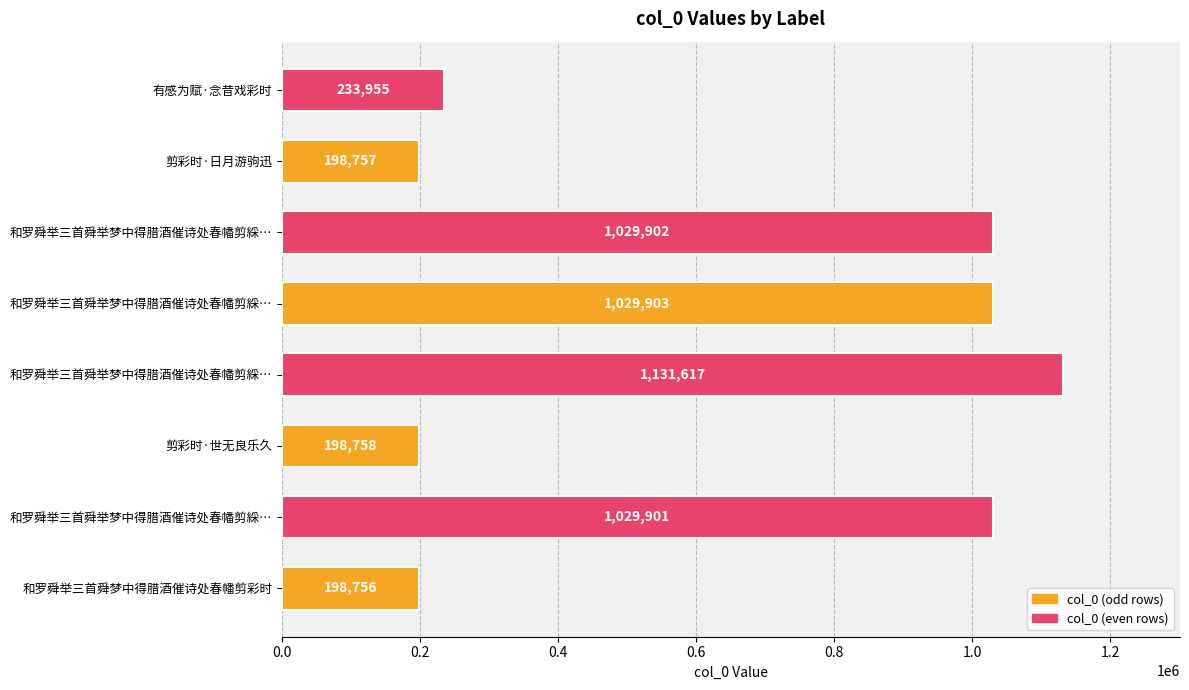

How many bars are there in total?

8